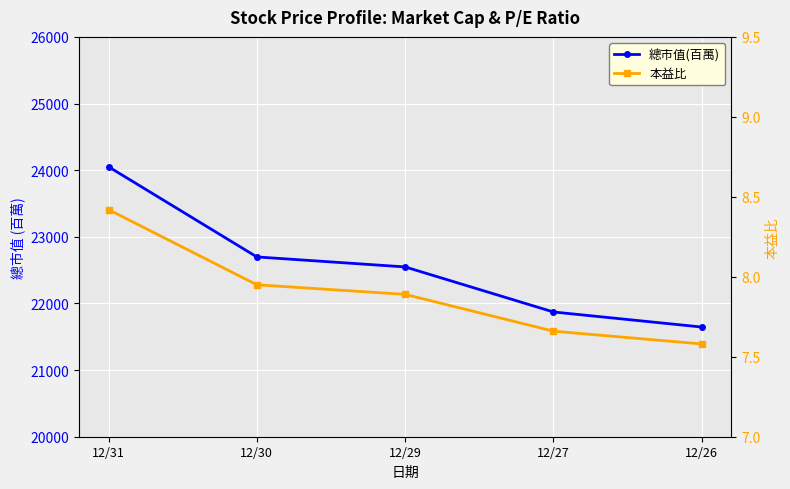

At how many categories does at least one series exceed 15319?

5